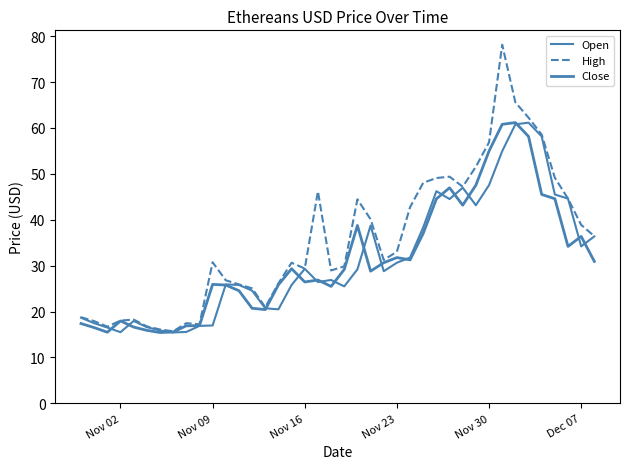

True or false: High and Close cross at least once.

False